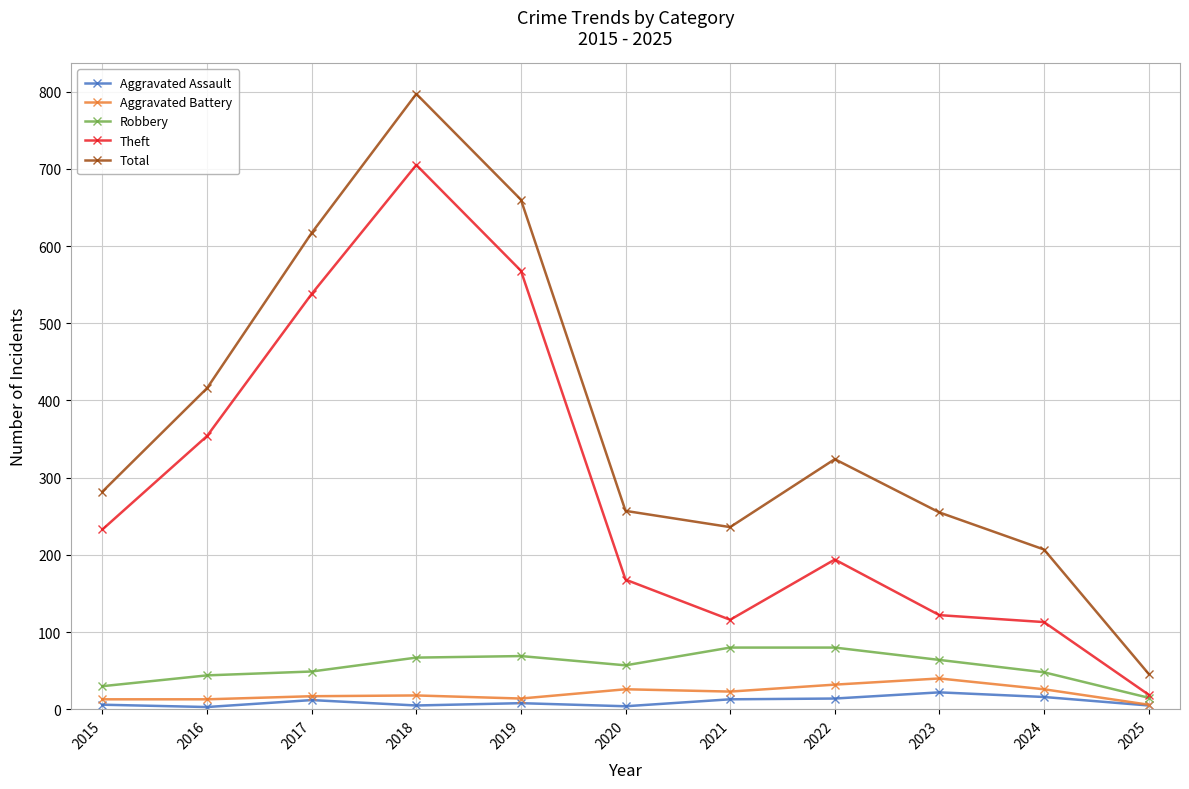

The value of Robbery at 2021 is 39. True or false?

False